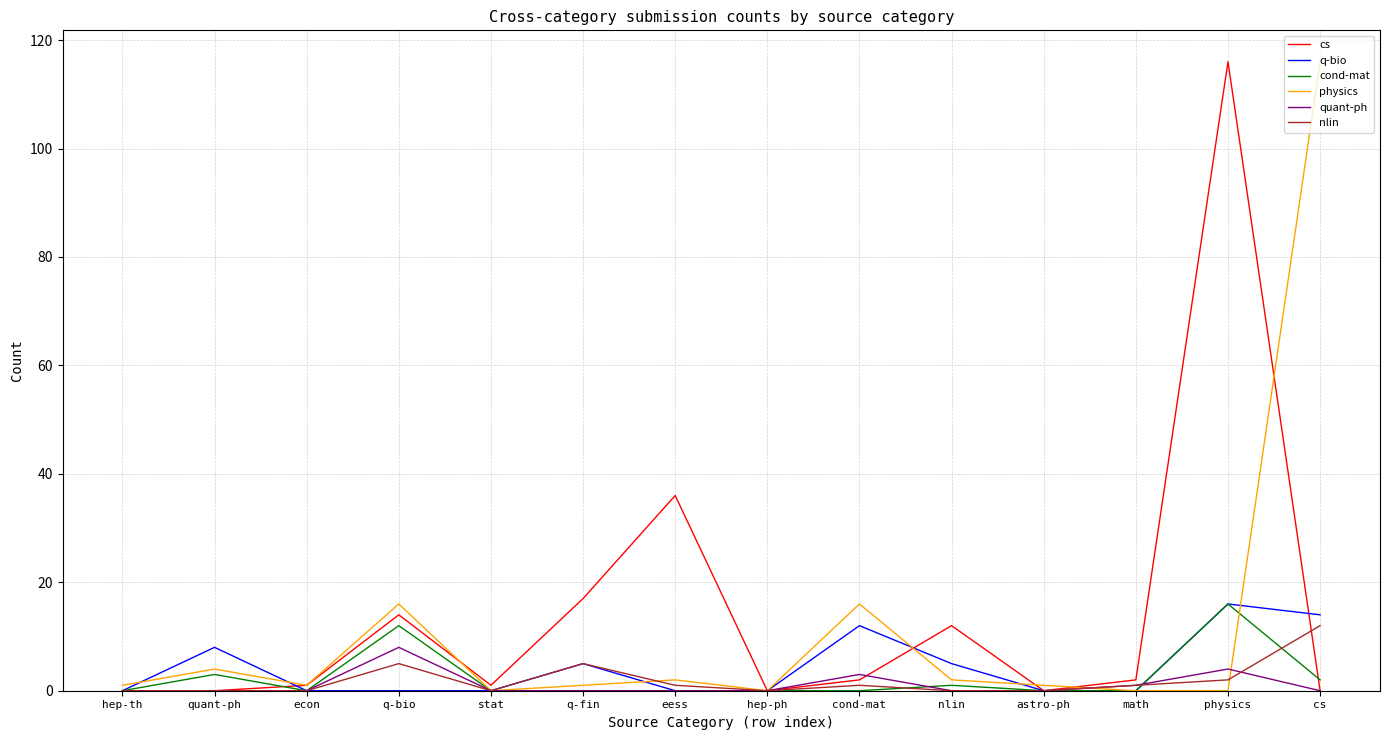

The value of quant-ph at nlin is 0. True or false?

True